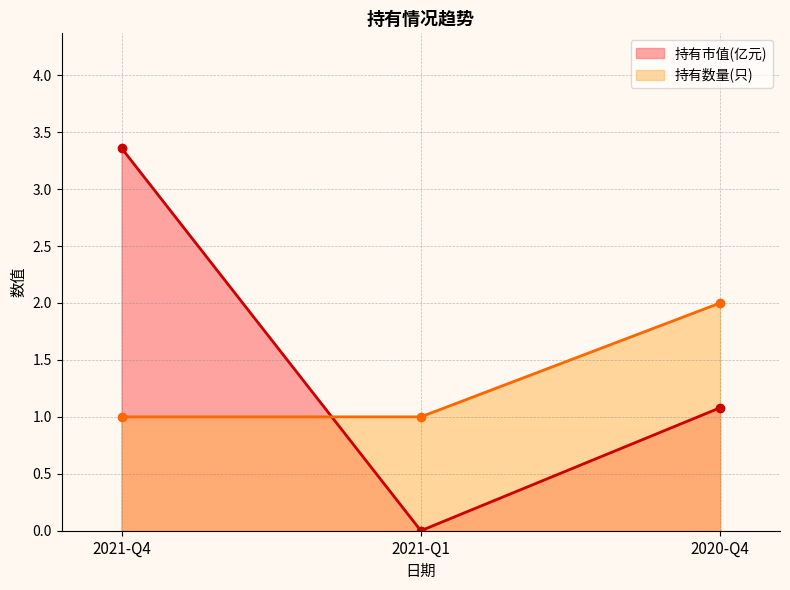

Reading right to left, transcribe all the data shown in this chart.

持有市值(亿元): 2020-Q4=1.1	2021-Q1=0.0	2021-Q4=3.4
持有数量(只): 2020-Q4=2.0	2021-Q1=1.0	2021-Q4=1.0